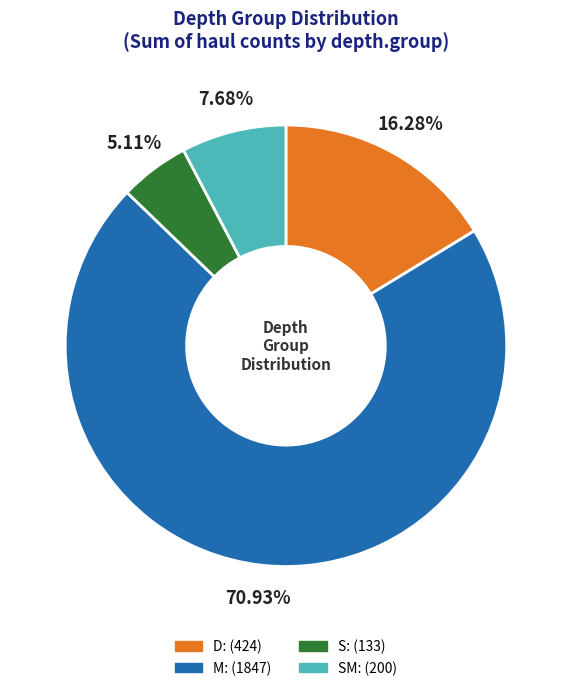

Is there any slice that represents more than half of the pie?

Yes